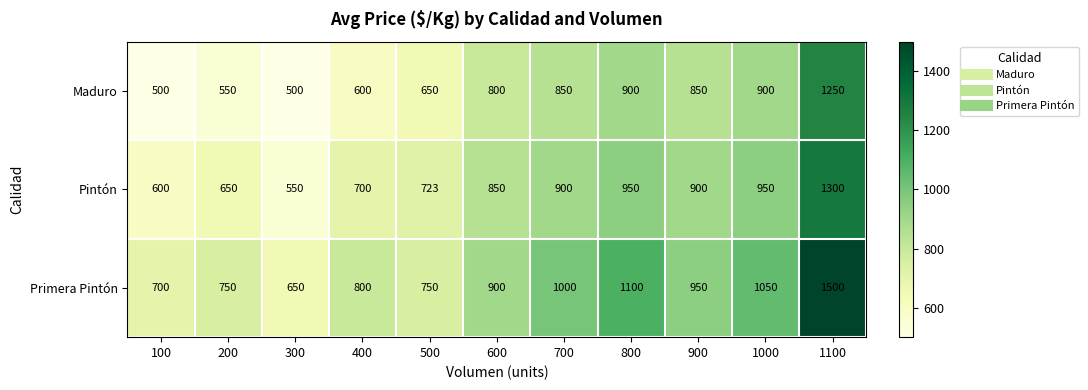

Which category has the lowest value in the Pintón series?

300